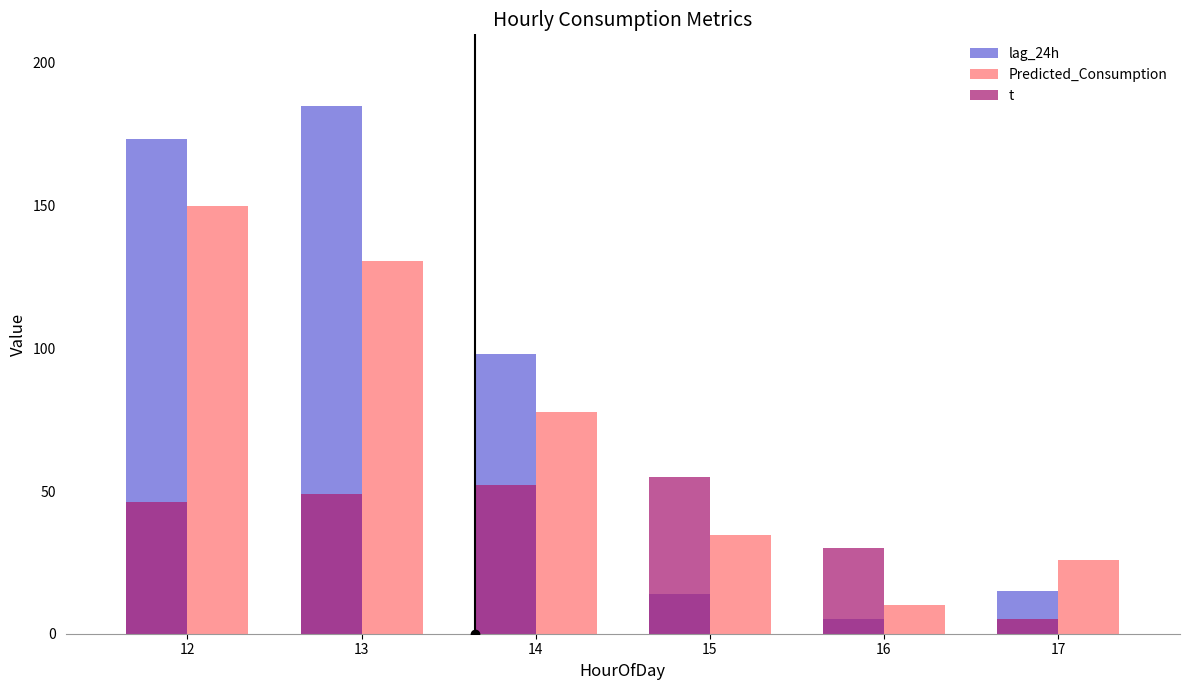

What is the total value across all series at 14?

227.5